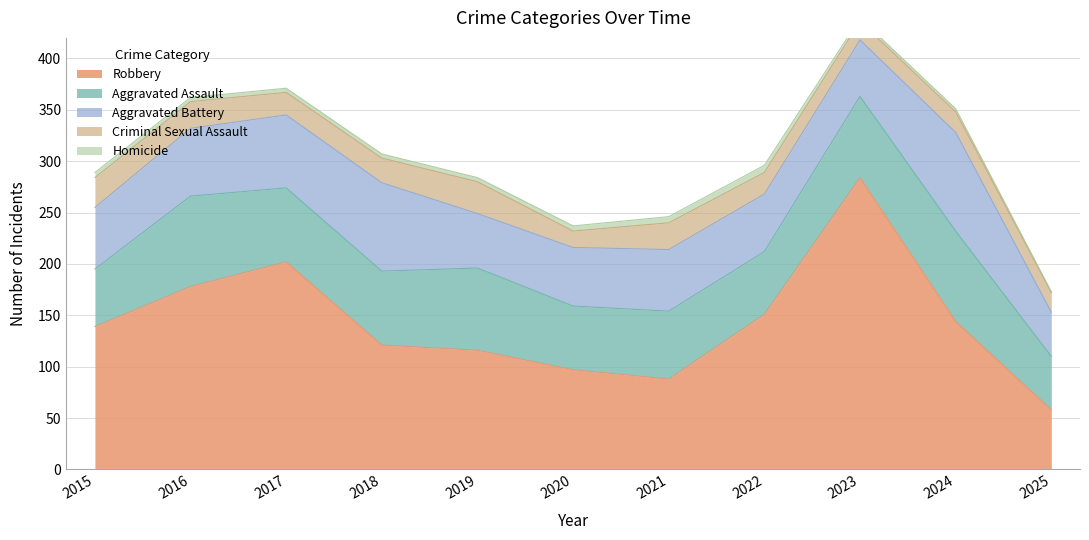

What is the average value of the Homicide series?

4